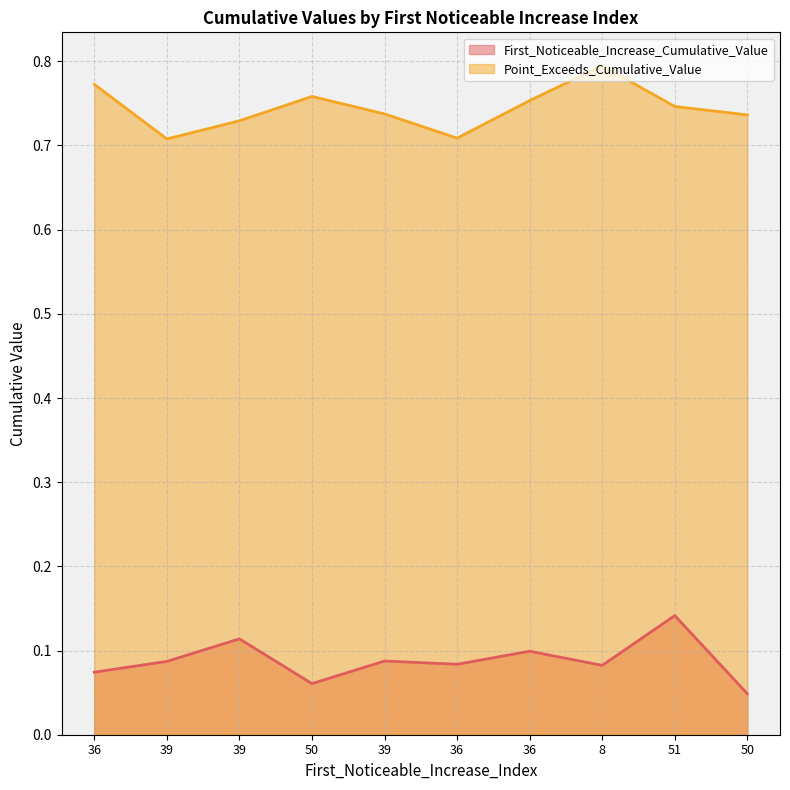

List the series in order of their overall mean, lowest first.

First_Noticeable_Increase_Cumulative_Value, Point_Exceeds_Cumulative_Value